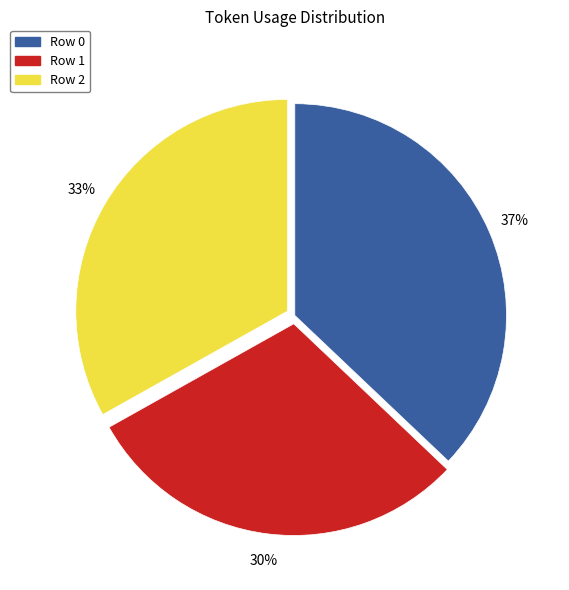

Is the sum of Row 0 and Row 1 greater than half?

Yes